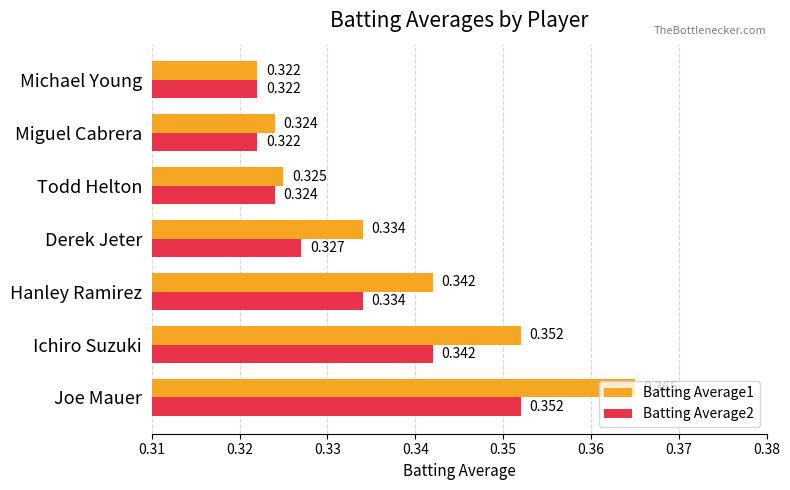

Rank the categories by Batting Average1 value from lowest to highest.

Michael Young, Miguel Cabrera, Todd Helton, Derek Jeter, Hanley Ramirez, Ichiro Suzuki, Joe Mauer